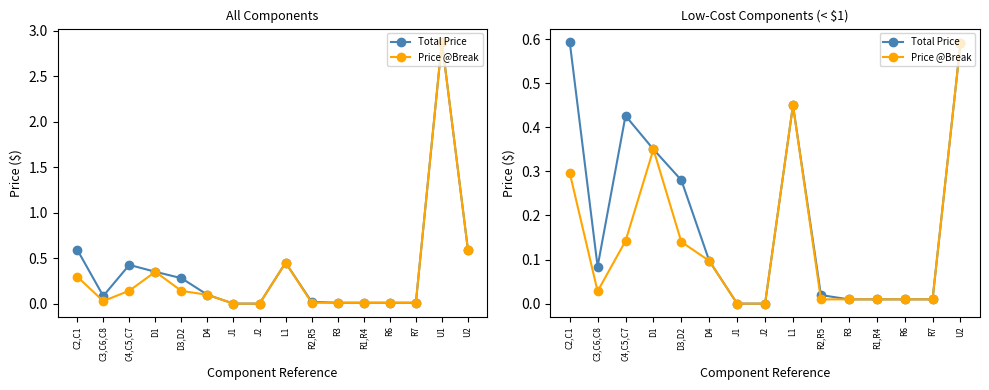

Is it true that Price @Break equals 0.0 at R1,R4?

False